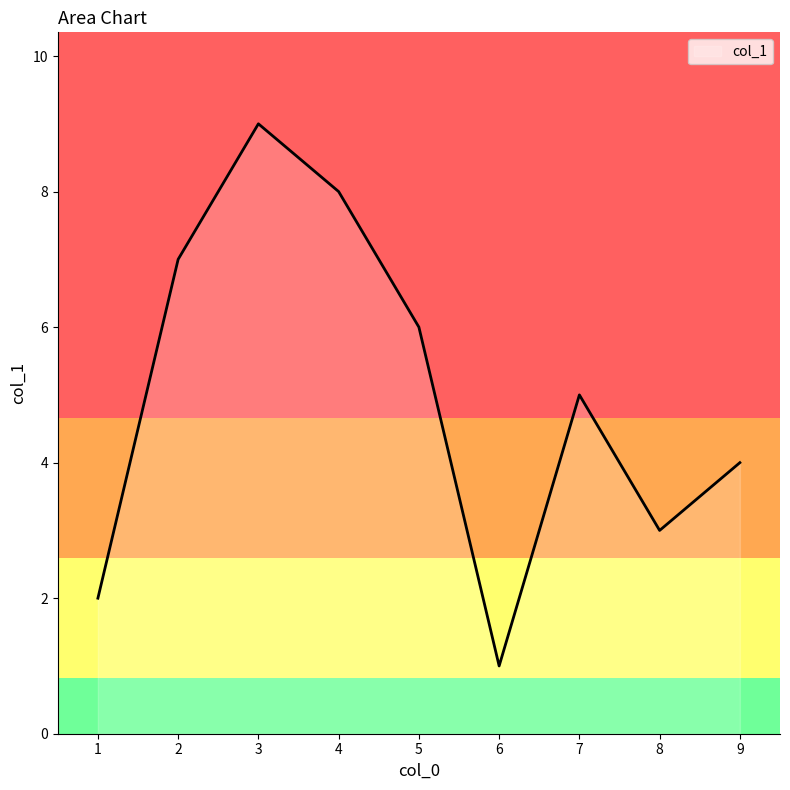

The value at 8 is 5. True or false?

False